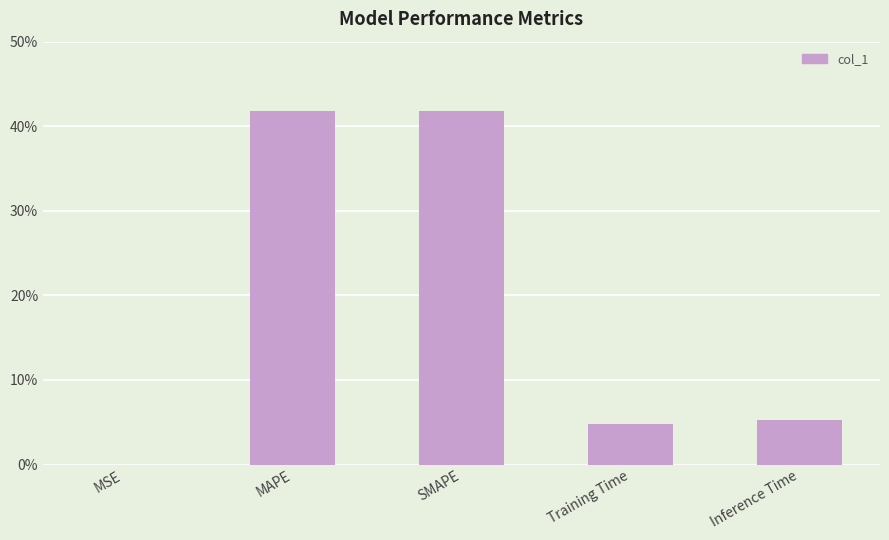

What is the sum of all values?

0.9